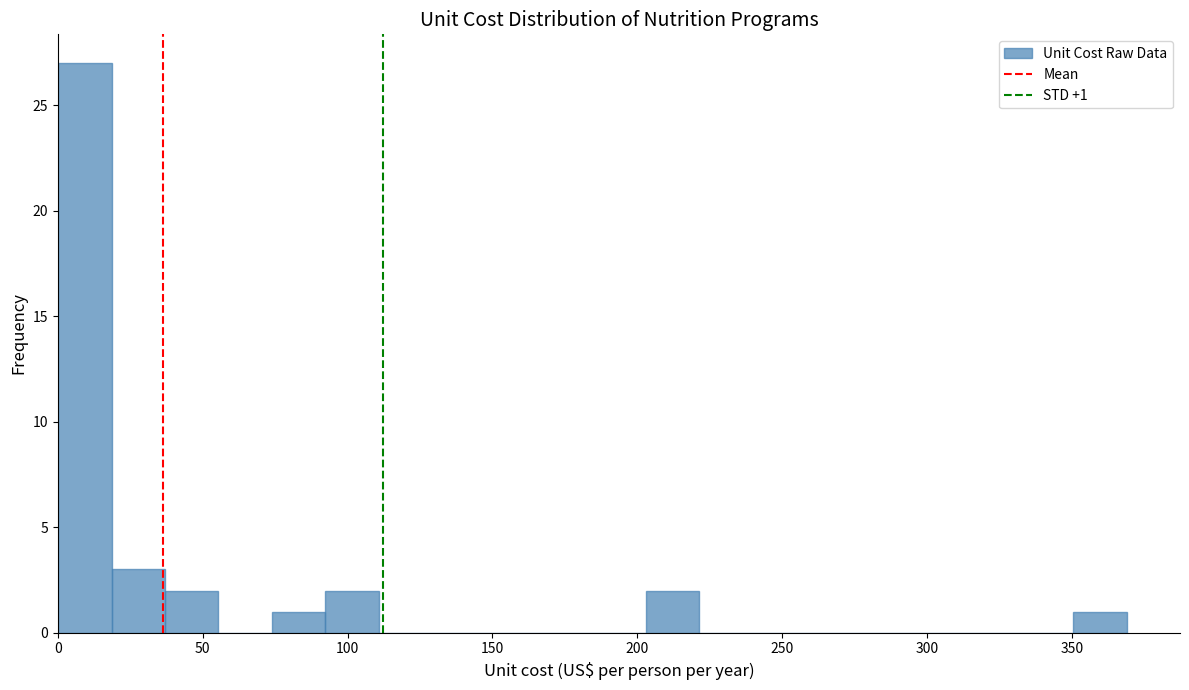

Read against the x-axis, roughly where is the centre of the tallest bar?

10